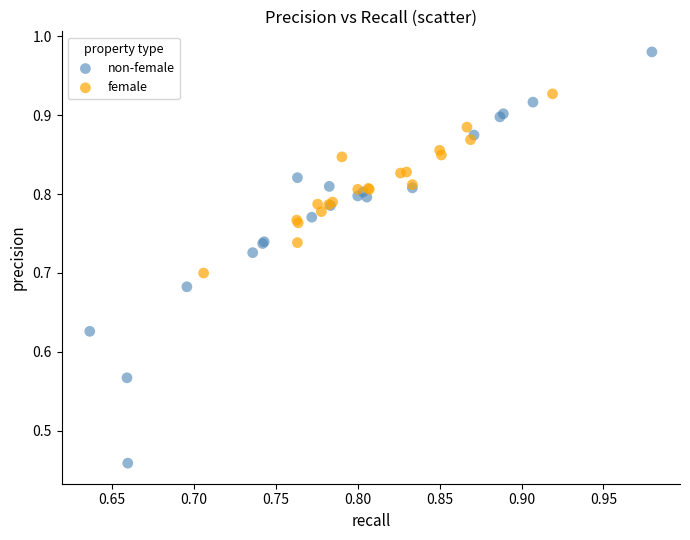

Which series reaches the maximum Y coordinate?

non-female